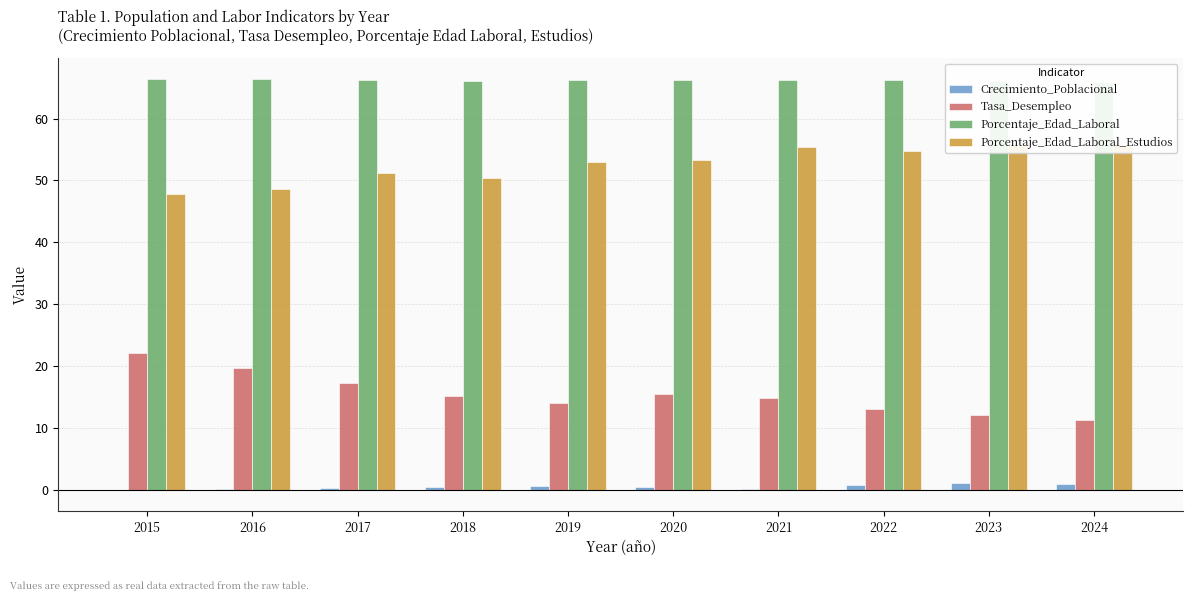

Are the bars grouped side by side (vs. stacked)?

Yes